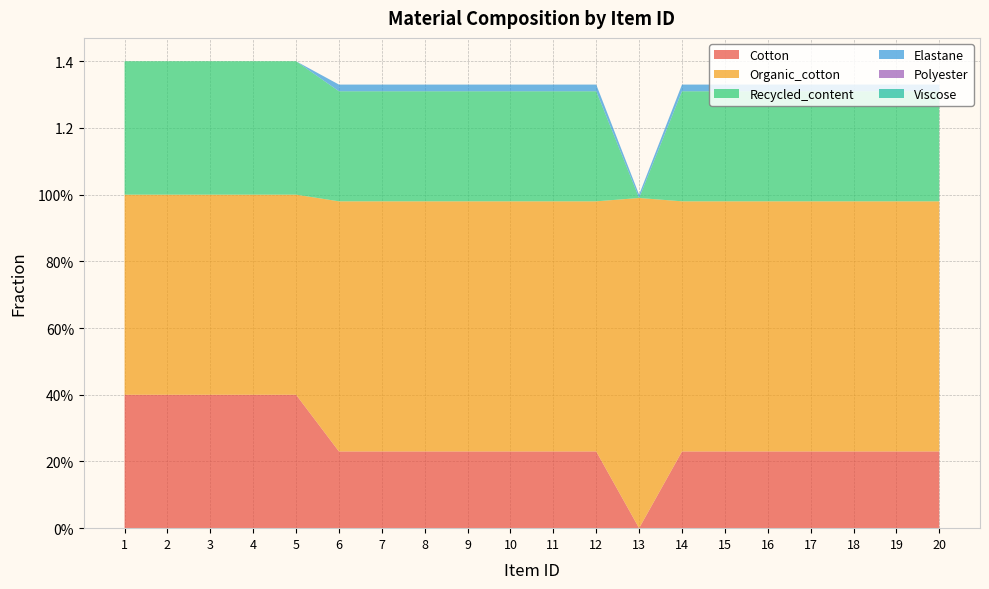

Reading right to left, transcribe all the data shown in this chart.

Cotton: 20=0.2	19=0.2	18=0.2	17=0.2	16=0.2	15=0.2	14=0.2	13=0.0	12=0.2	11=0.2	10=0.2	9=0.2	8=0.2	7=0.2	6=0.2	5=0.4	4=0.4	3=0.4	2=0.4	1=0.4
Organic_cotton: 20=0.8	19=0.8	18=0.8	17=0.8	16=0.8	15=0.8	14=0.8	13=1.0	12=0.8	11=0.8	10=0.8	9=0.8	8=0.8	7=0.8	6=0.8	5=0.6	4=0.6	3=0.6	2=0.6	1=0.6
Recycled_content: 20=0.3	19=0.3	18=0.3	17=0.3	16=0.3	15=0.3	14=0.3	13=0.0	12=0.3	11=0.3	10=0.3	9=0.3	8=0.3	7=0.3	6=0.3	5=0.4	4=0.4	3=0.4	2=0.4	1=0.4
Elastane: 20=0.0	19=0.0	18=0.0	17=0.0	16=0.0	15=0.0	14=0.0	13=0.0	12=0.0	11=0.0	10=0.0	9=0.0	8=0.0	7=0.0	6=0.0	5=0.0	4=0.0	3=0.0	2=0.0	1=0.0
Polyester: 20=0.0	19=0.0	18=0.0	17=0.0	16=0.0	15=0.0	14=0.0	13=0.0	12=0.0	11=0.0	10=0.0	9=0.0	8=0.0	7=0.0	6=0.0	5=0.0	4=0.0	3=0.0	2=0.0	1=0.0
Viscose: 20=0.0	19=0.0	18=0.0	17=0.0	16=0.0	15=0.0	14=0.0	13=0.0	12=0.0	11=0.0	10=0.0	9=0.0	8=0.0	7=0.0	6=0.0	5=0.0	4=0.0	3=0.0	2=0.0	1=0.0